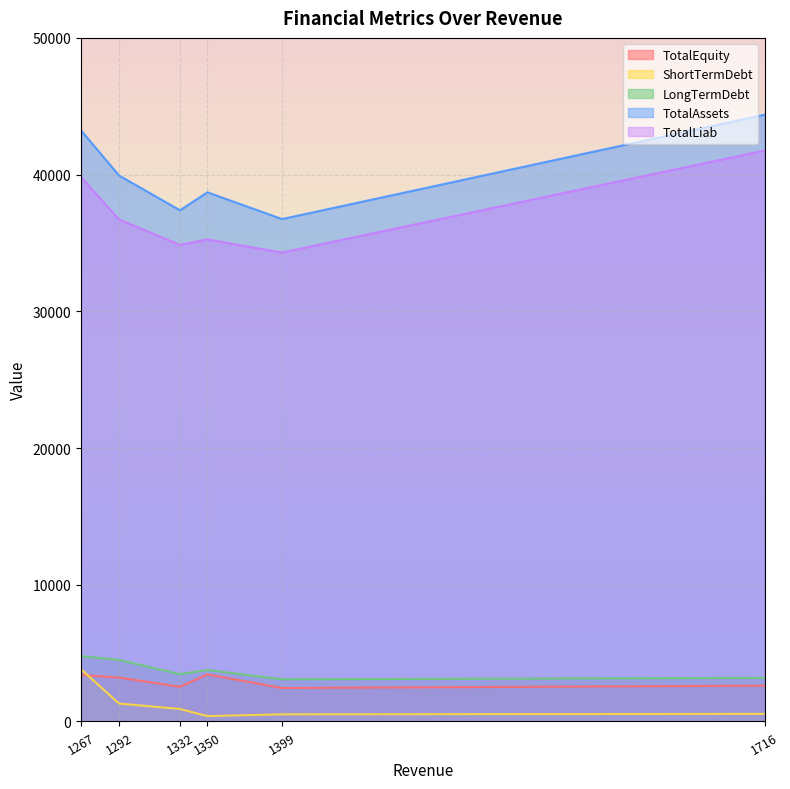

Where is TotalLiab nearest to the value 38031?

1292